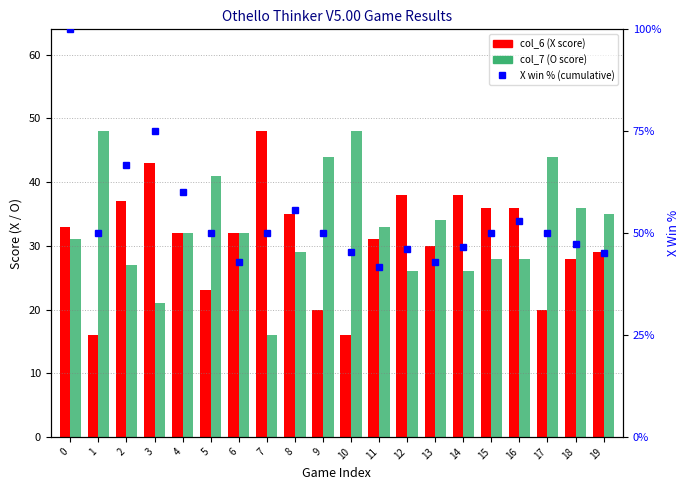

Reading left to right, extract all data points from this chart.

col_6 (X score): 33.0	16.0	37.0	43.0	32.0	23.0	32.0	48.0	35.0	20.0	16.0	31.0	38.0	30.0	38.0	36.0	36.0	20.0	28.0	29.0
col_7 (O score): 31.0	48.0	27.0	21.0	32.0	41.0	32.0	16.0	29.0	44.0	48.0	33.0	26.0	34.0	26.0	28.0	28.0	44.0	36.0	35.0
X win % (cumulative): 100.0	50.0	66.7	75.0	60.0	50.0	42.9	50.0	55.6	50.0	45.5	41.7	46.2	42.9	46.7	50.0	52.9	50.0	47.4	45.0